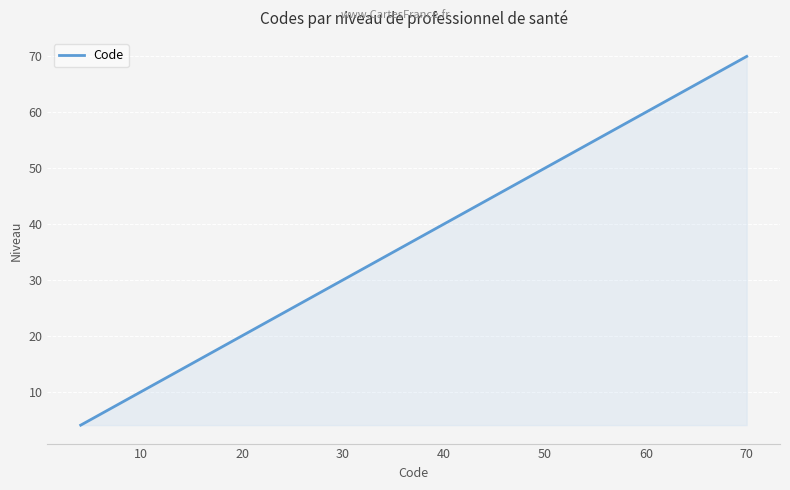

What is the difference between the maximum and minimum values?

66